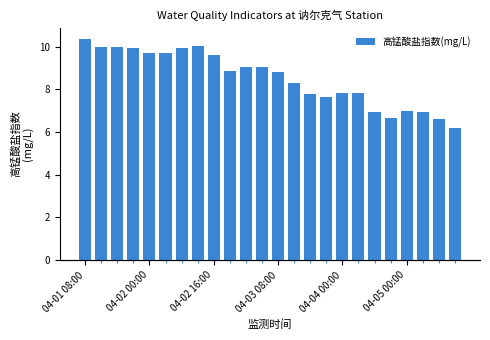

What is the smallest value displayed?

6.2